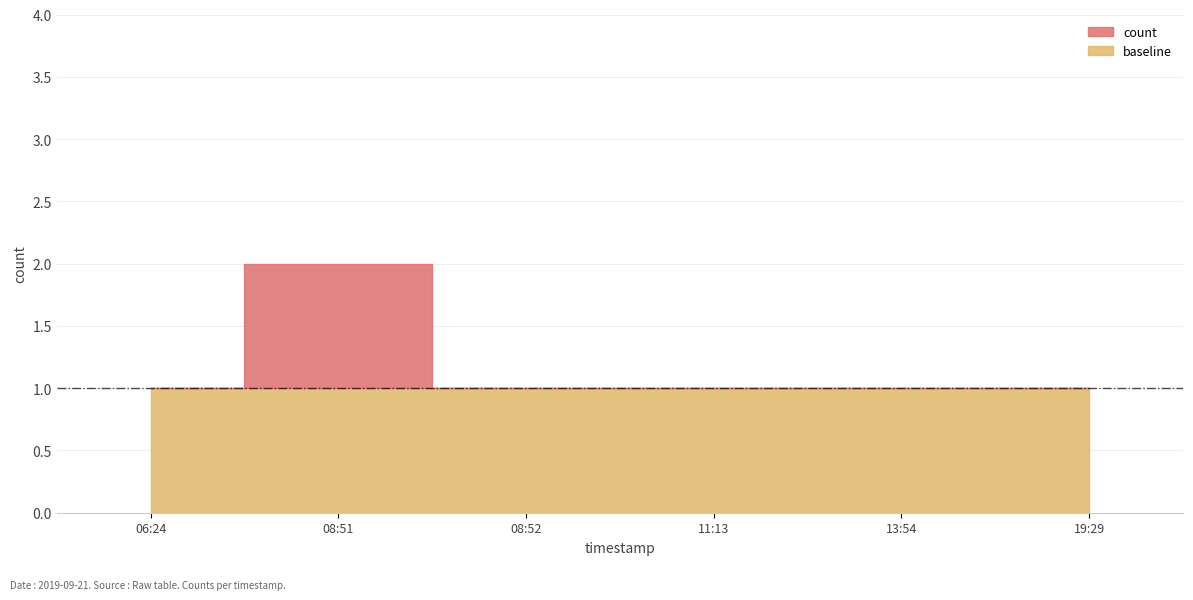

True or false: the data shows 1 at 2019-09-21 19:29:00.

True